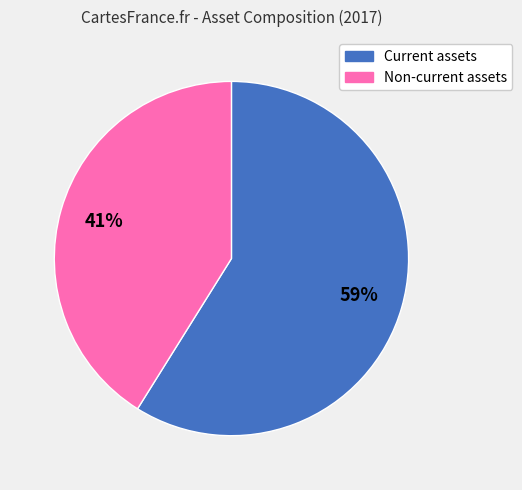

Rank the categories by value from lowest to highest.

Non-current assets, Current assets